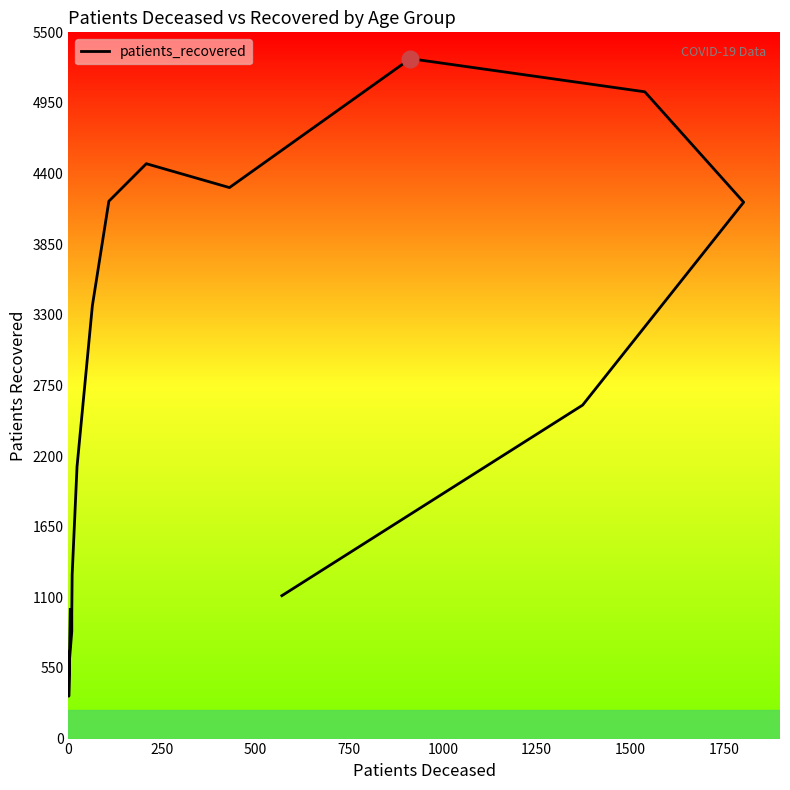

What is the value of the 2nd point from the left?

330